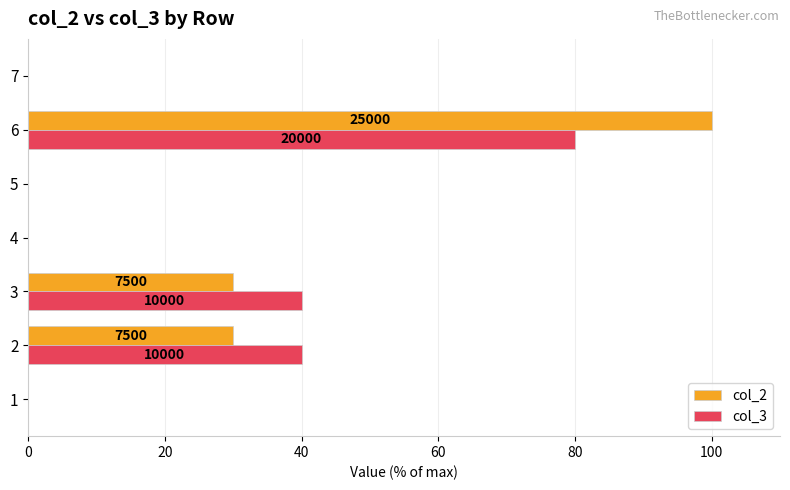

Which series changed the most between 1 and 2?

col_3